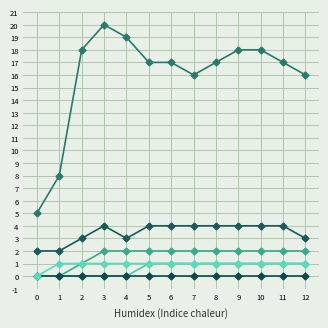

How many lines are shown in the chart?

6